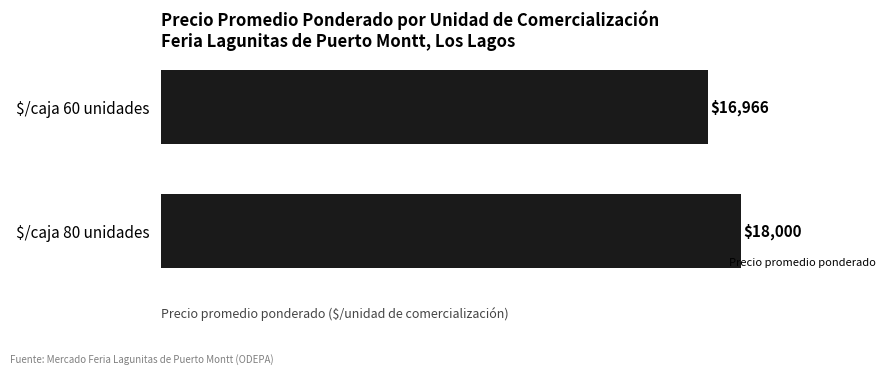

Reading top to bottom, what are all the values shown in this chart?

16966	18000